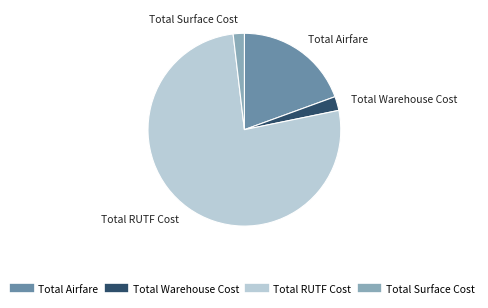

Which slice represents more than half of the pie?

Total RUTF Cost